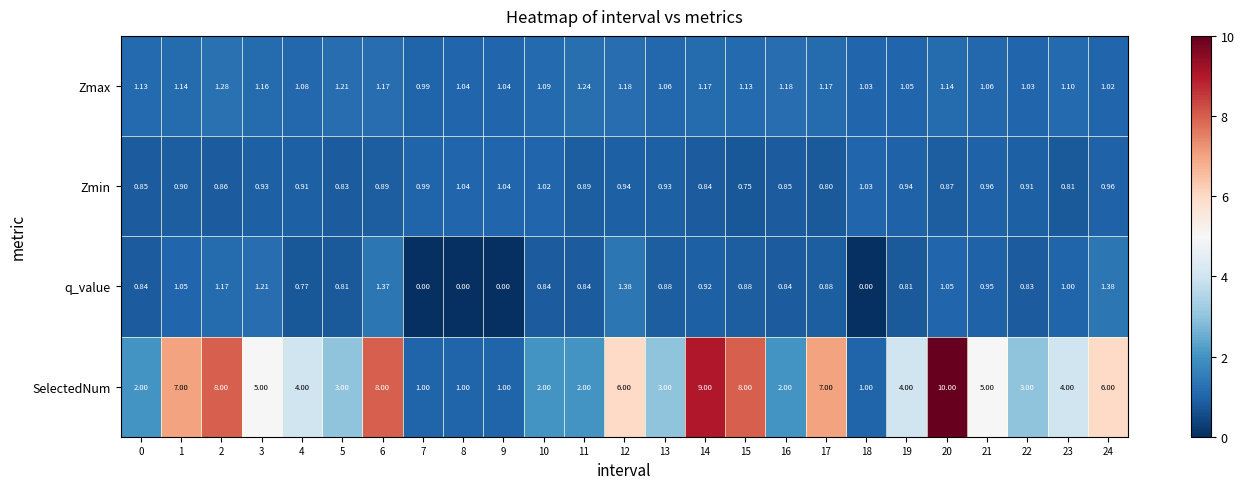

How many data points in Zmax are above 1?

24